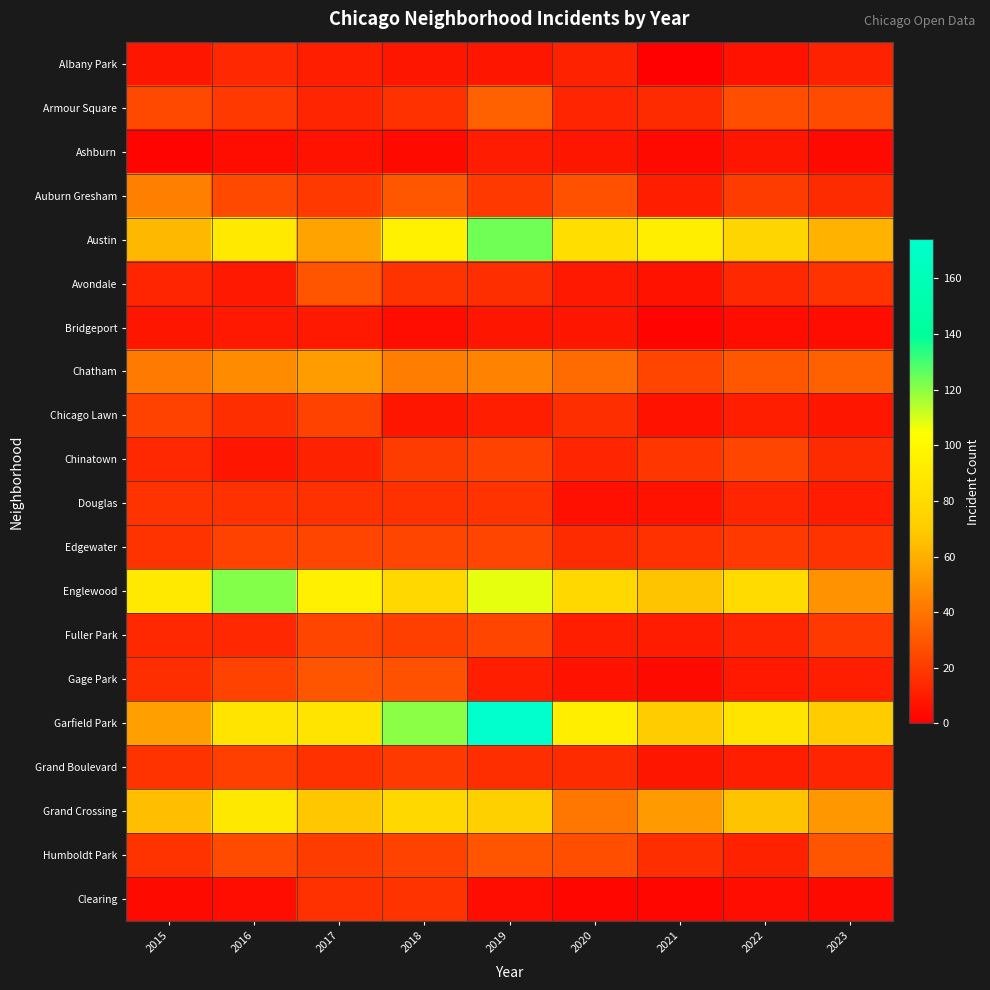

Which label corresponds to the largest value in the chart?

2019